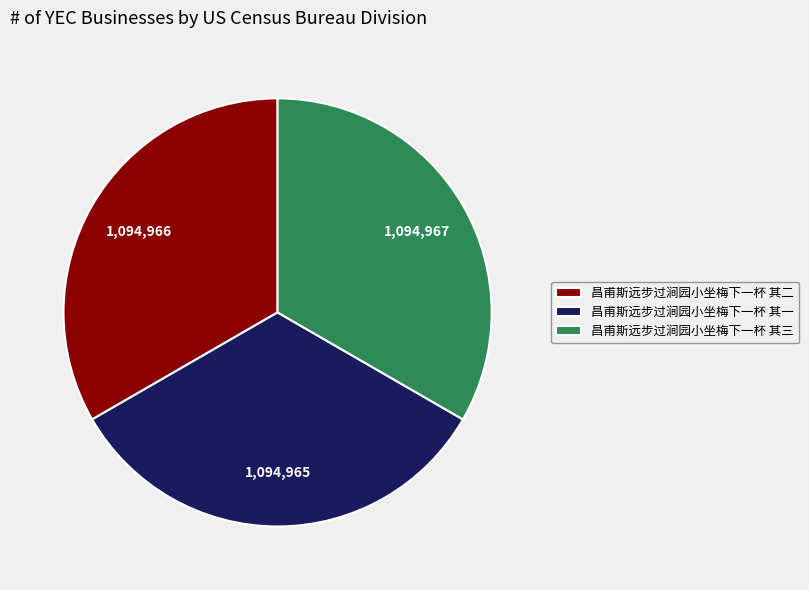

Is the sum of 昌甫斯远步过涧园小坐梅下一杯 其一 and 昌甫斯远步过涧园小坐梅下一杯 其二 greater than half?

Yes